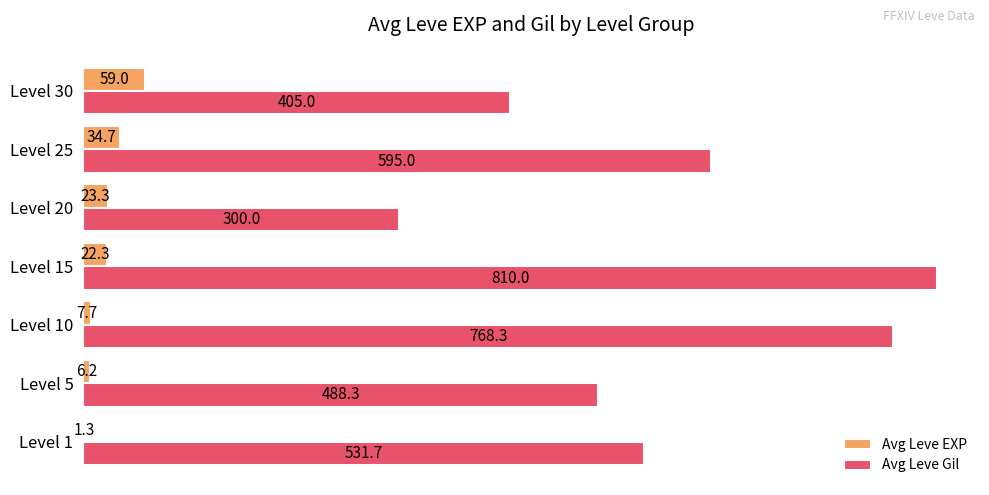

What is the highest value of the Avg Leve EXP series?

59.0